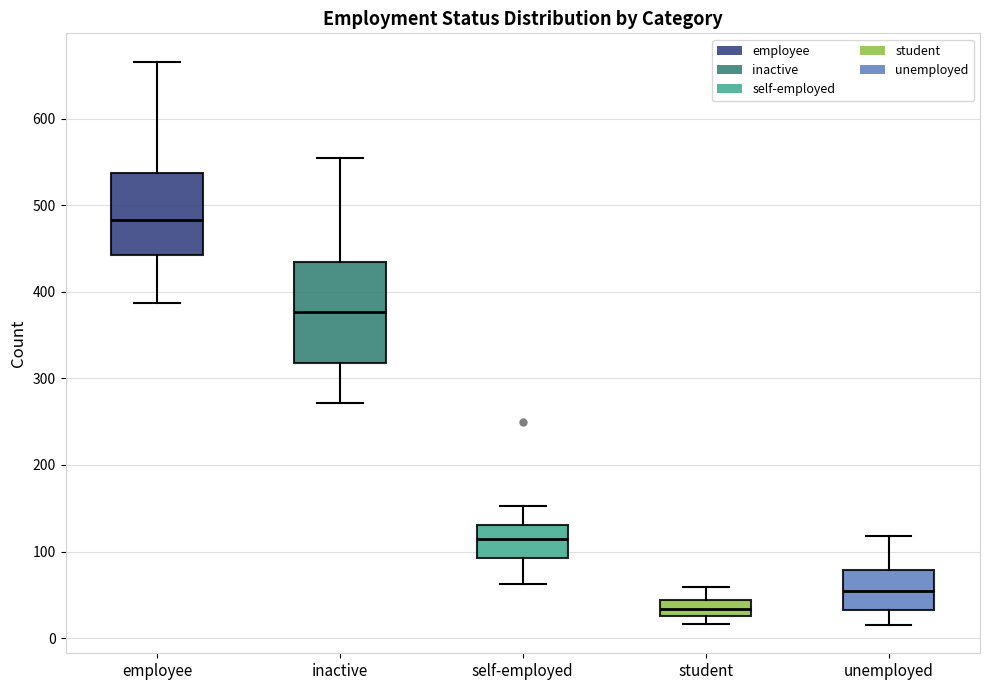

Which box is the tallest, from its lower edge to its upper edge?

inactive